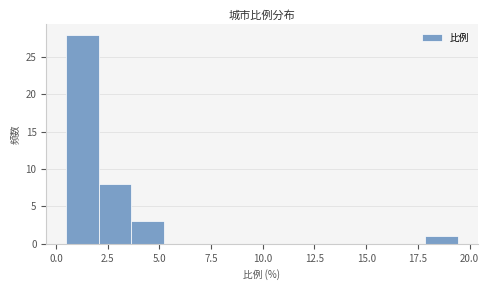

Read against the x-axis, roughly where is the centre of the tallest bar?

1.5